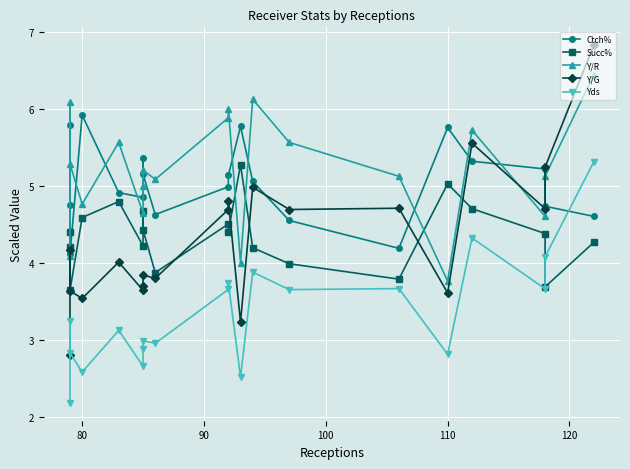

What are all the series names shown in the legend?

Ctch%, Succ%, Y/R, Y/G, Yds